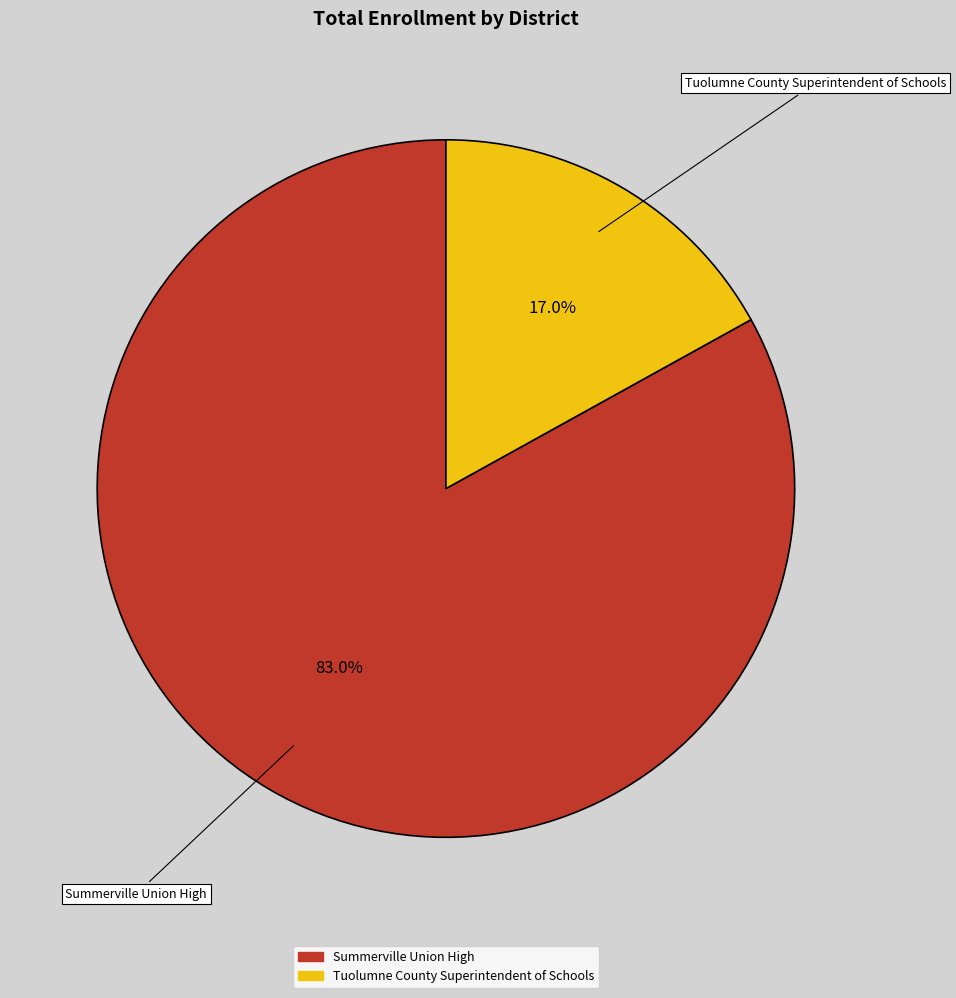

How much of the chart is everything except Tuolumne County Superintendent of Schools?

83.0%